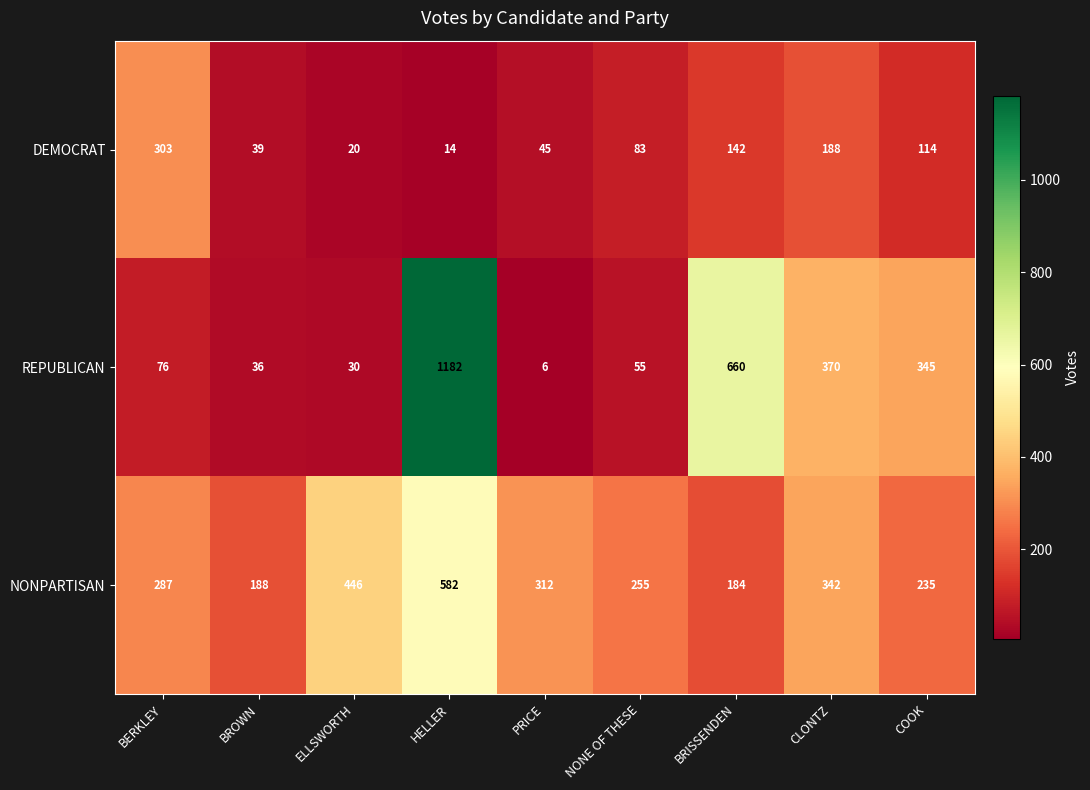

Reading left to right, transcribe all the data shown in this chart.

DEMOCRAT: BERKLEY=303	BROWN=39	ELLSWORTH=20	HELLER=14	PRICE=45	NONE OF THESE=83	BRISSENDEN=142	CLONTZ=188	COOK=114
REPUBLICAN: BERKLEY=76	BROWN=36	ELLSWORTH=30	HELLER=1182	PRICE=6	NONE OF THESE=55	BRISSENDEN=660	CLONTZ=370	COOK=345
NONPARTISAN: BERKLEY=287	BROWN=188	ELLSWORTH=446	HELLER=582	PRICE=312	NONE OF THESE=255	BRISSENDEN=184	CLONTZ=342	COOK=235